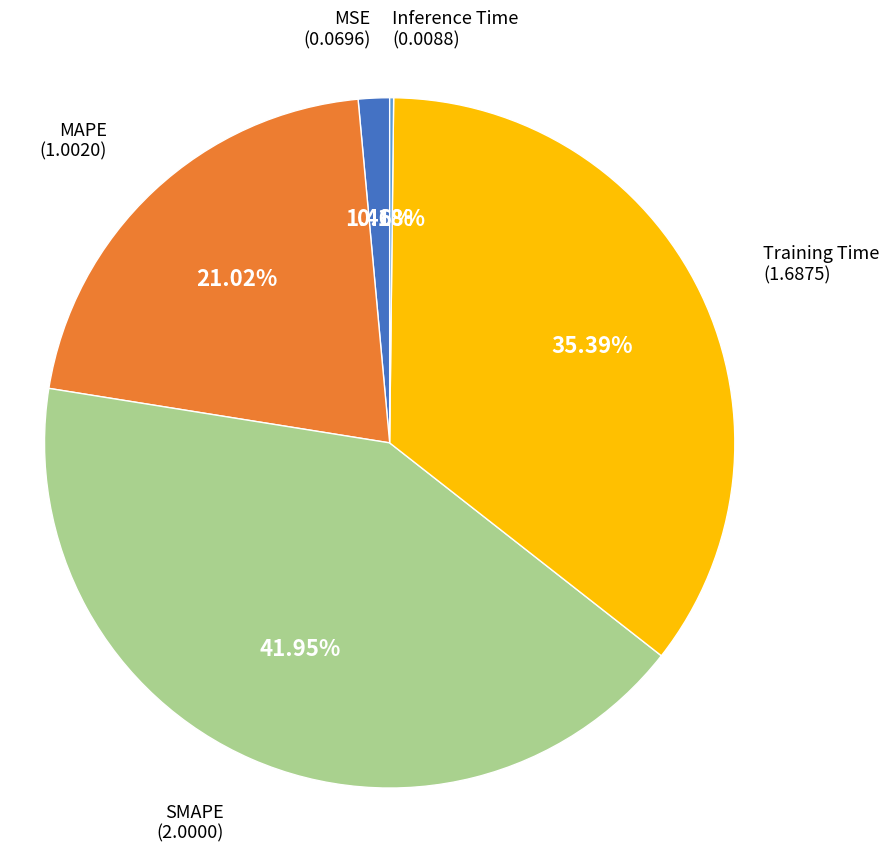

Is there a majority slice in this chart?

No